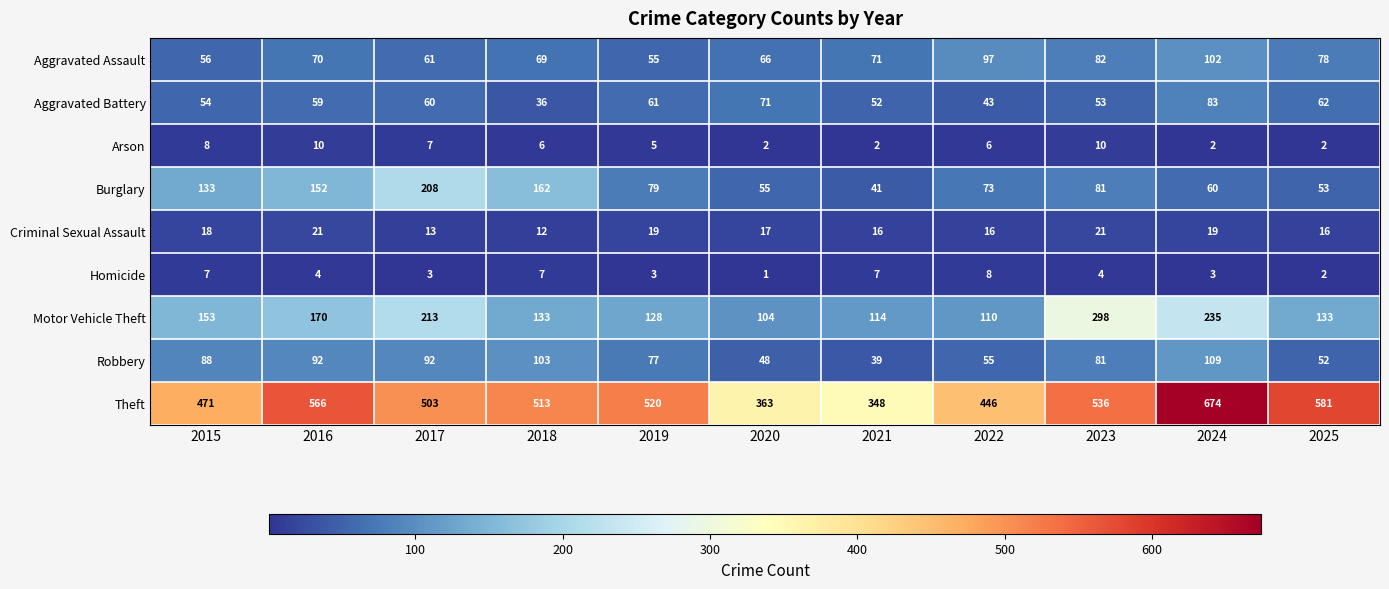

At which label does Criminal Sexual Assault first exceed 17?

2015